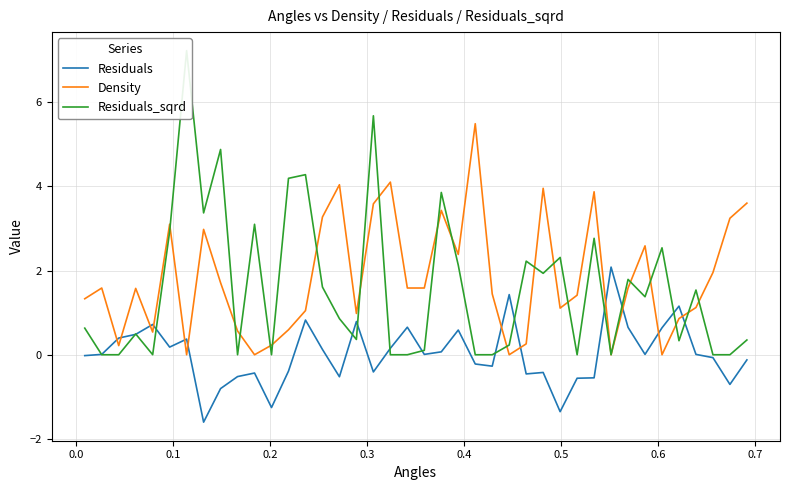

Which series ends up on top after the final intersection of Density and Residuals?

Density